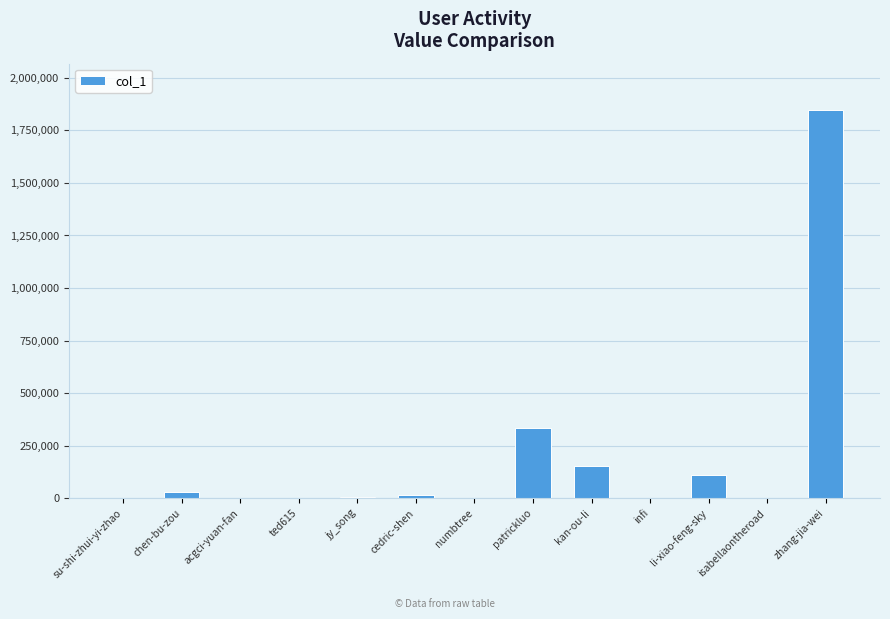

What is the difference between the values at kan-ou-li and infi?

153340